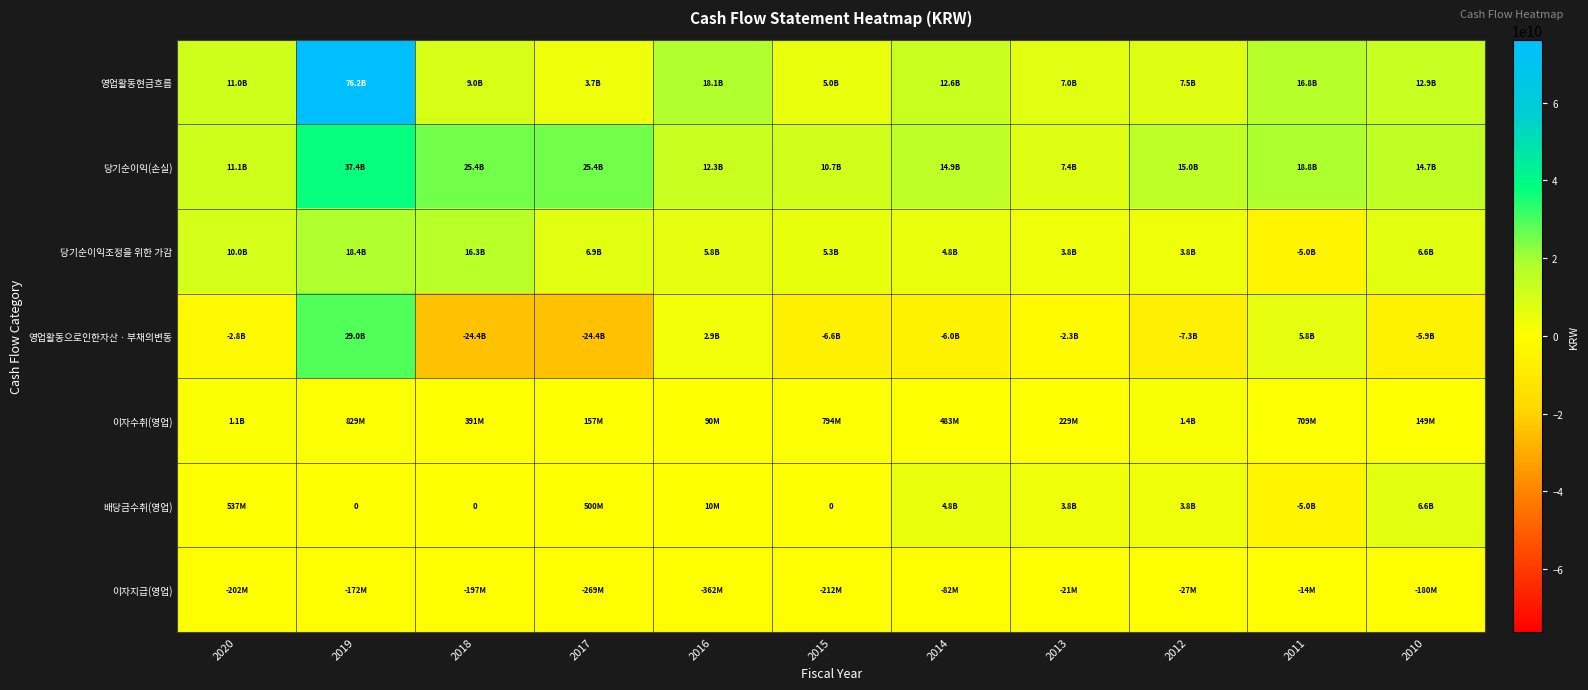

What is the difference between the highest and lowest values at 2011?

23811470997